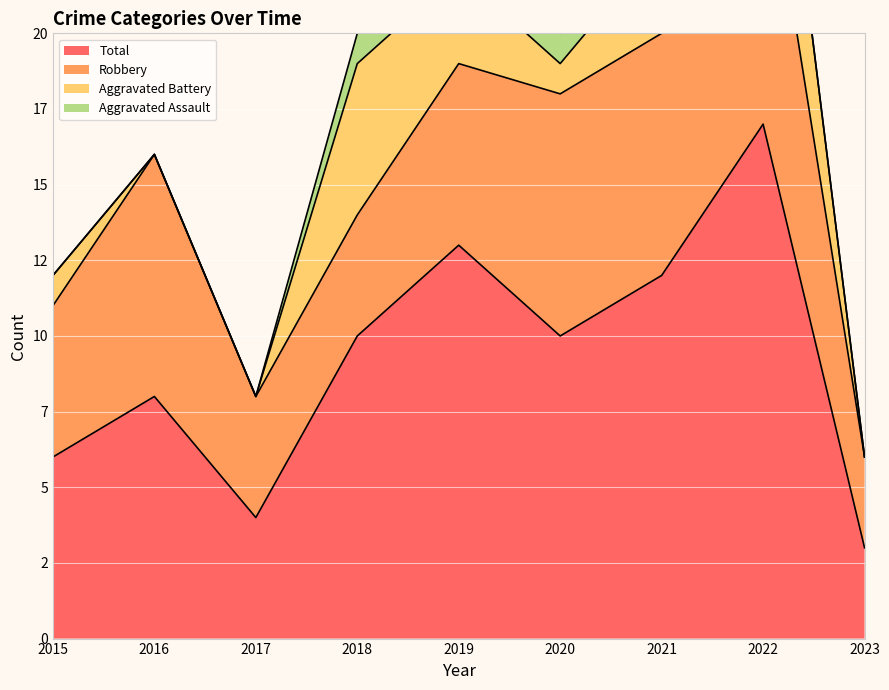

At which label does Robbery reach its peak?

2022